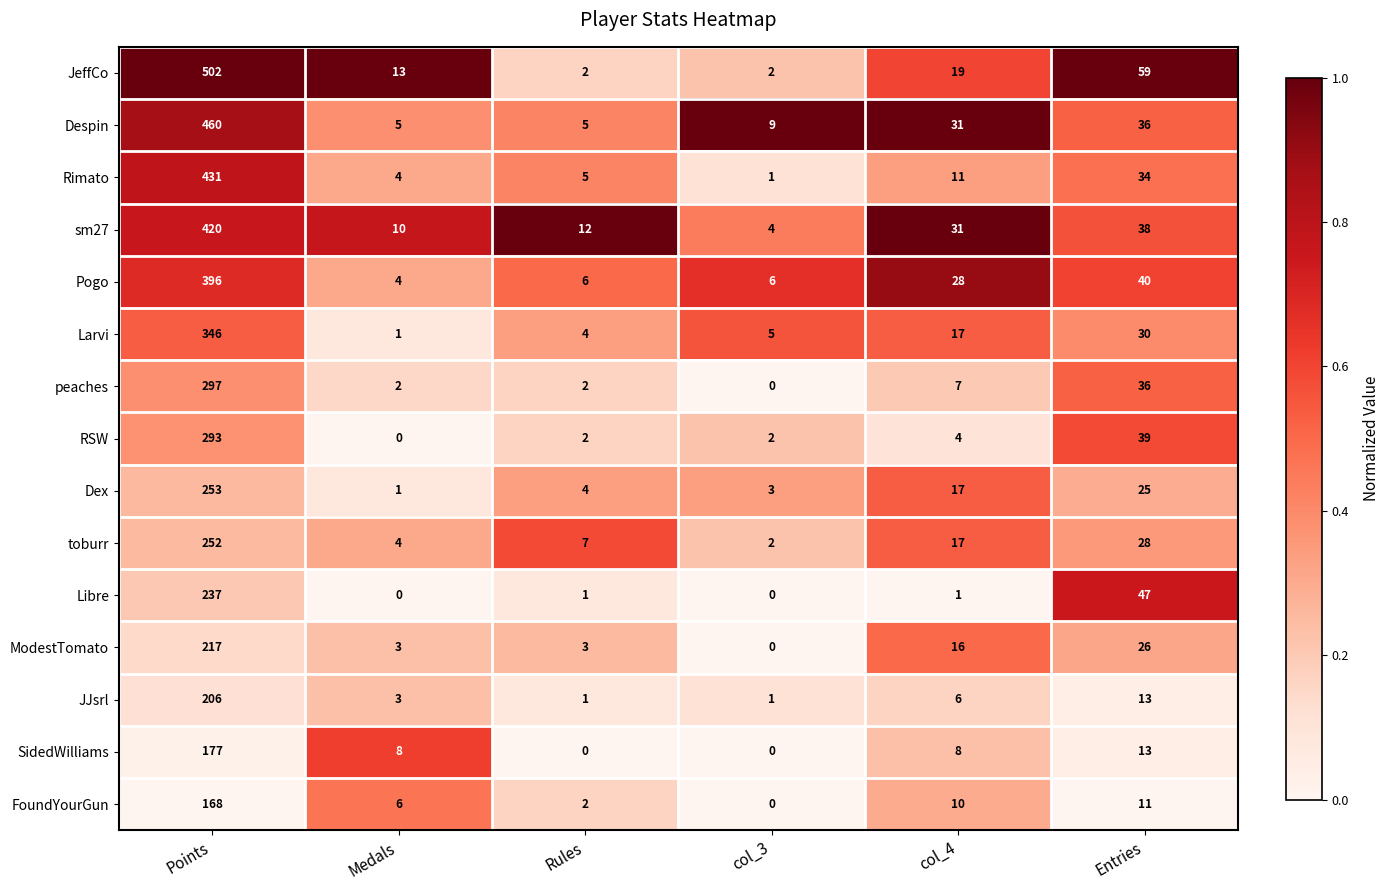

Where is toburr nearest to the value 127?

Entries